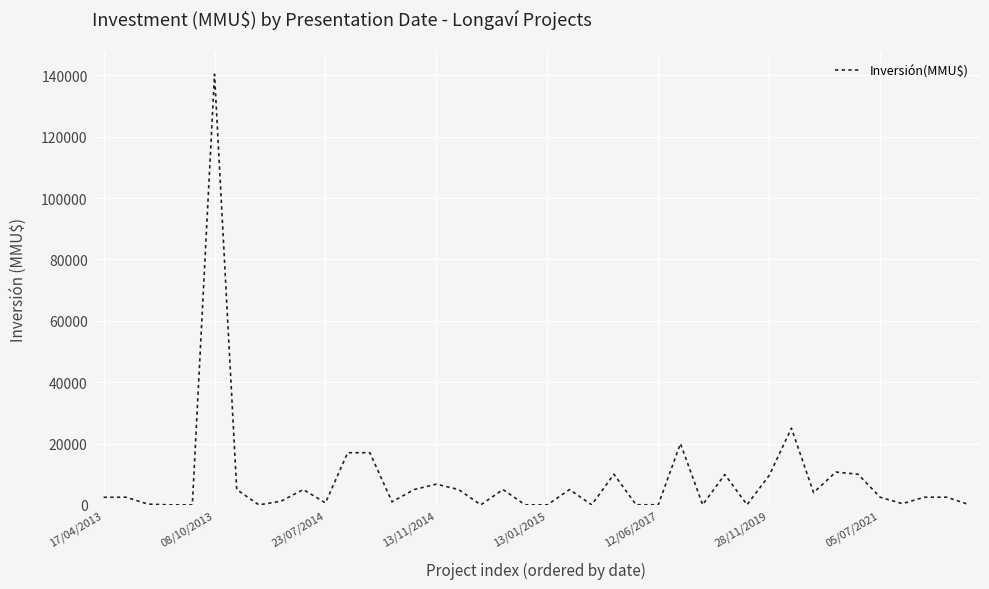

What is the maximum value shown in the chart?

140400